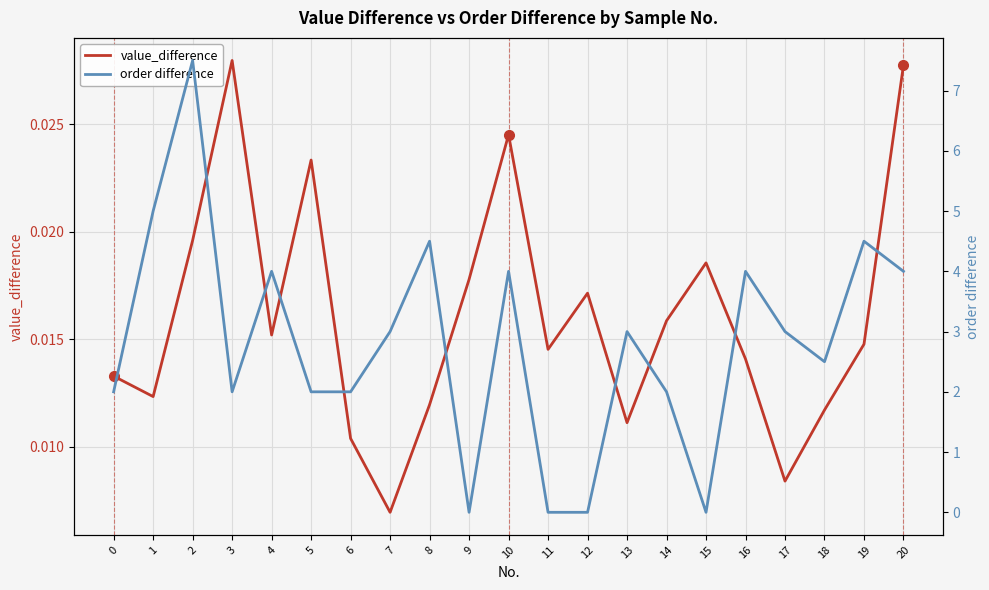

Where is the first local minimum for order difference?

3